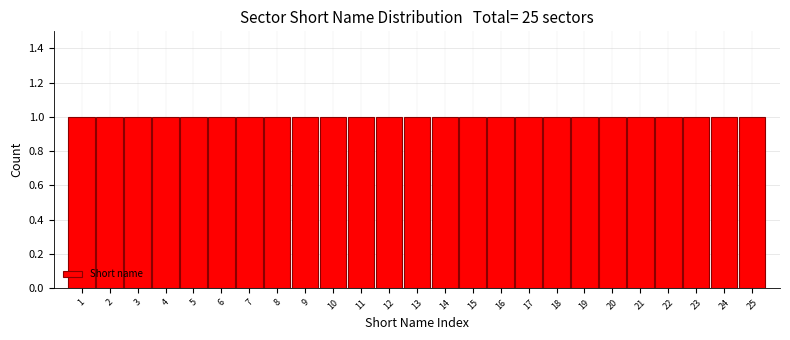

Reading left to right, transcribe this chart: for each bar, give the range it covers on the x-axis and its height. The values are not printed on the chart, so give them approximately, as read against the axis.

0.5 to 1.5: 1
1.5 to 2.5: 1
2.5 to 3.5: 1
3.5 to 4.5: 1
4.5 to 5.5: 1
5.5 to 6.5: 1
6.5 to 7.5: 1
7.5 to 8.5: 1
8.5 to 9.5: 1
9.5 to 10.5: 1
10.5 to 11.5: 1
11.5 to 12.5: 1
12.5 to 13.5: 1
13.5 to 14.5: 1
14.5 to 15.5: 1
15.5 to 16.5: 1
16.5 to 17.5: 1
17.5 to 18.5: 1
18.5 to 19.5: 1
19.5 to 20.5: 1
20.5 to 21.5: 1
21.5 to 22.5: 1
22.5 to 23.5: 1
23.5 to 24.5: 1
24.5 to 25.5: 1